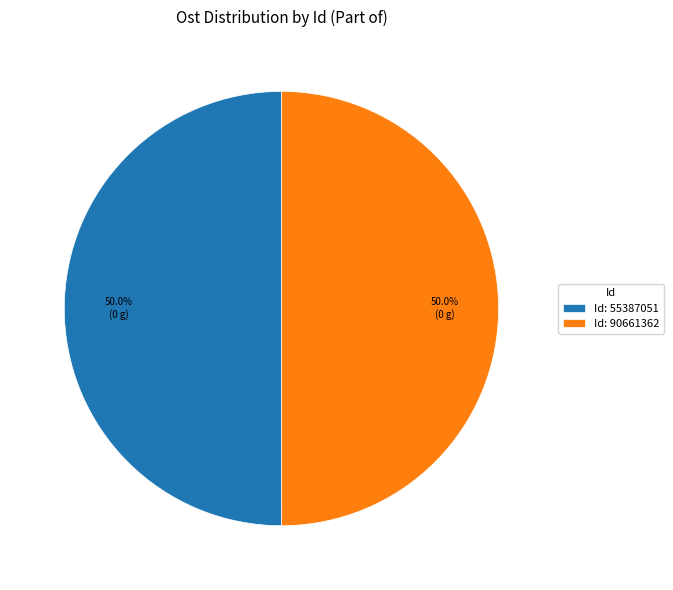

What percentage do Id: 90661362 and Id: 55387051 together represent?

100.0%